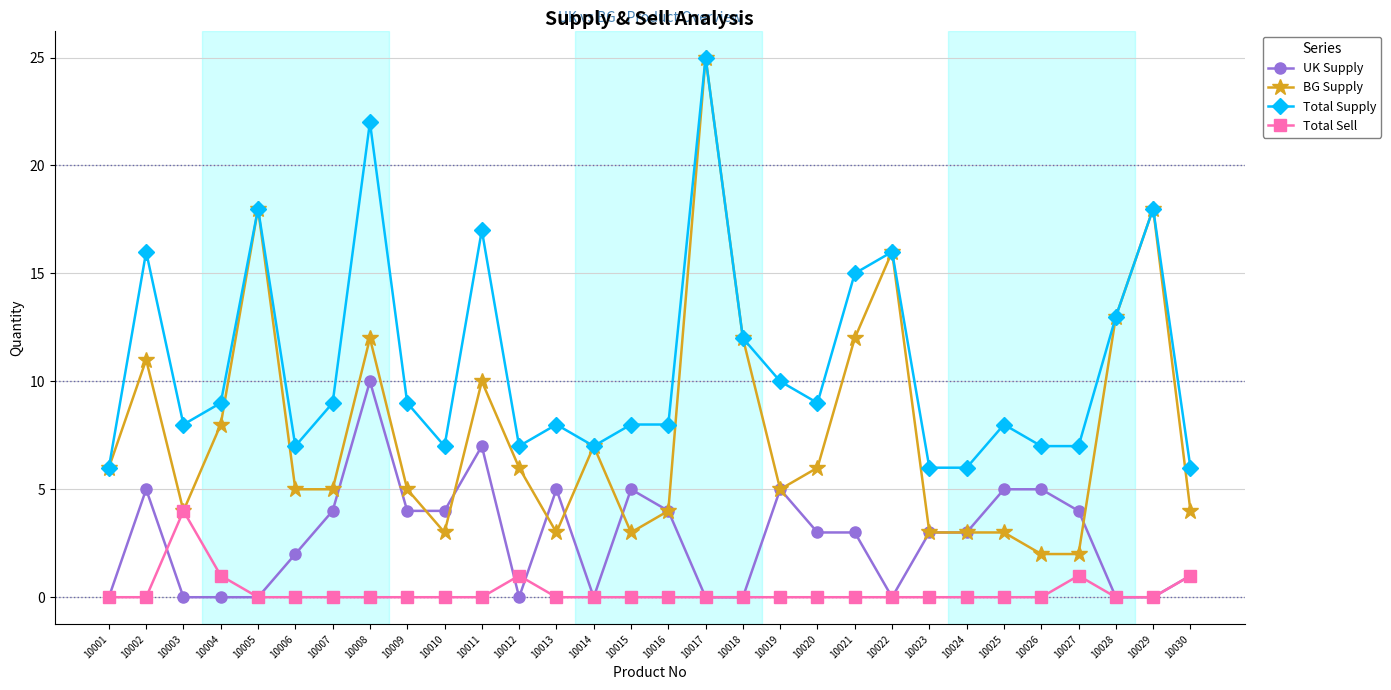

List the series in order of their overall mean, highest first.

Total Supply, BG Supply, UK Supply, Total Sell